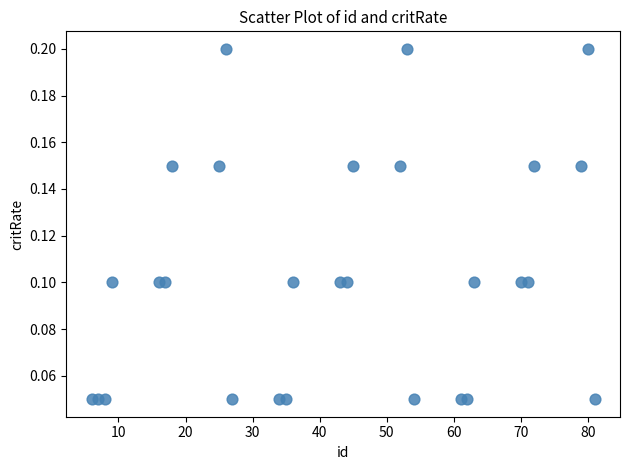

What is the range of X values (max minus min)?

75.0